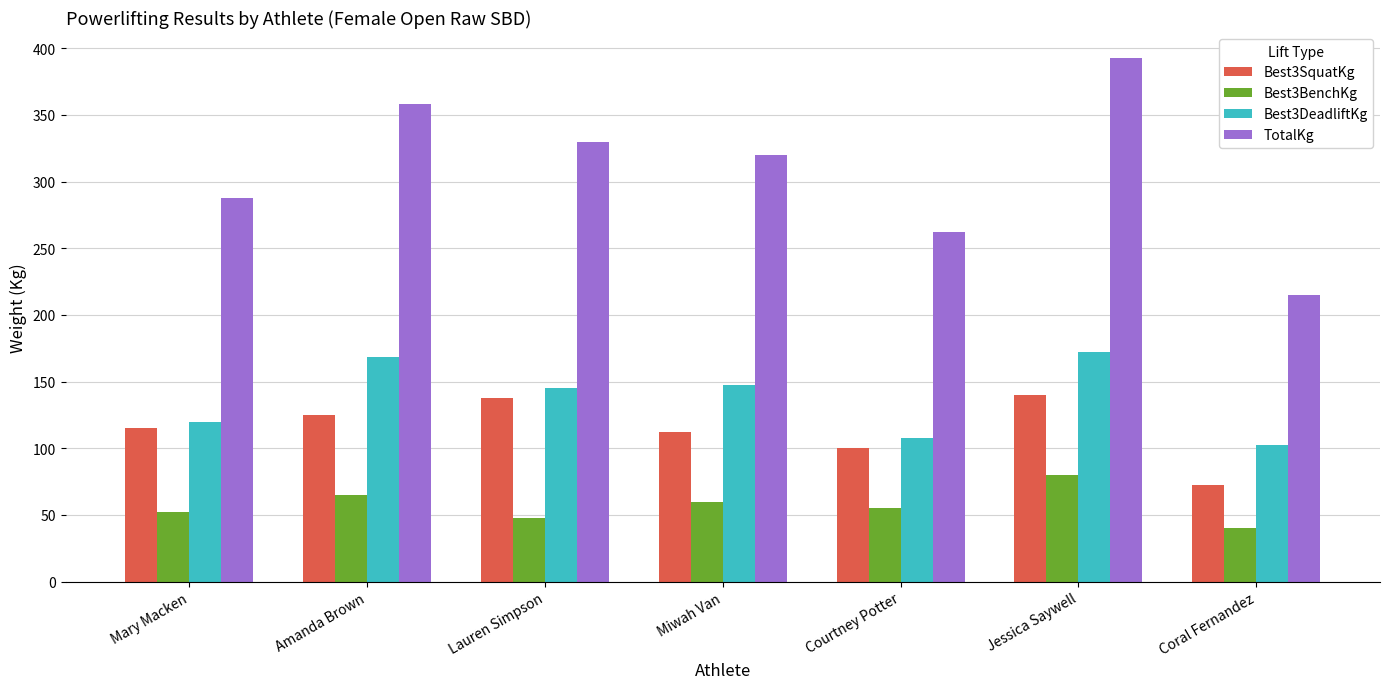

What is the minimum value shown in the chart?

40.0